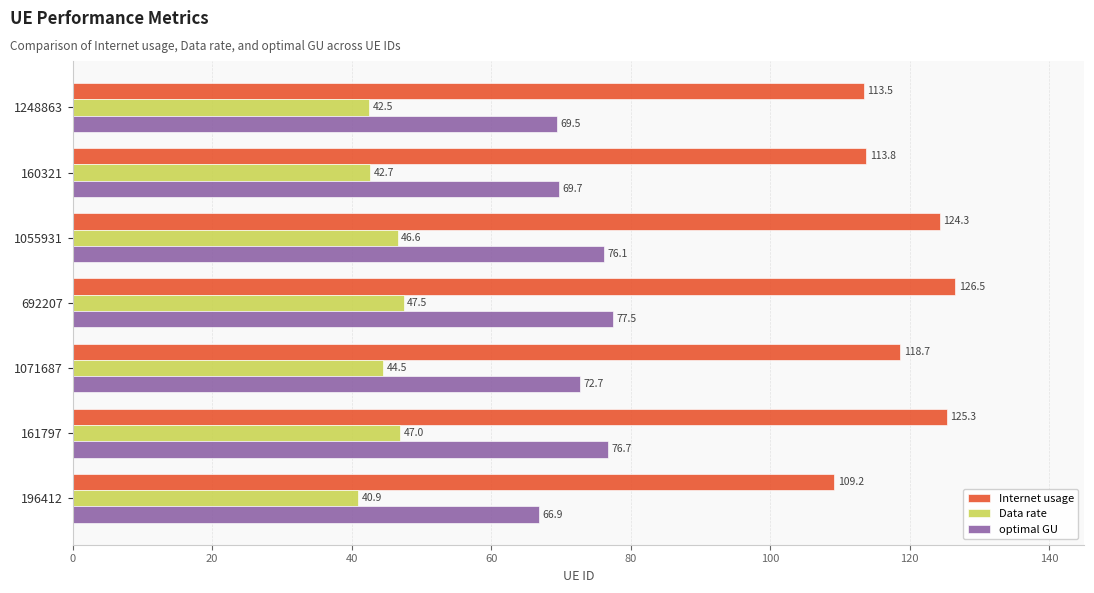

At which label does Data rate reach its peak?

692207